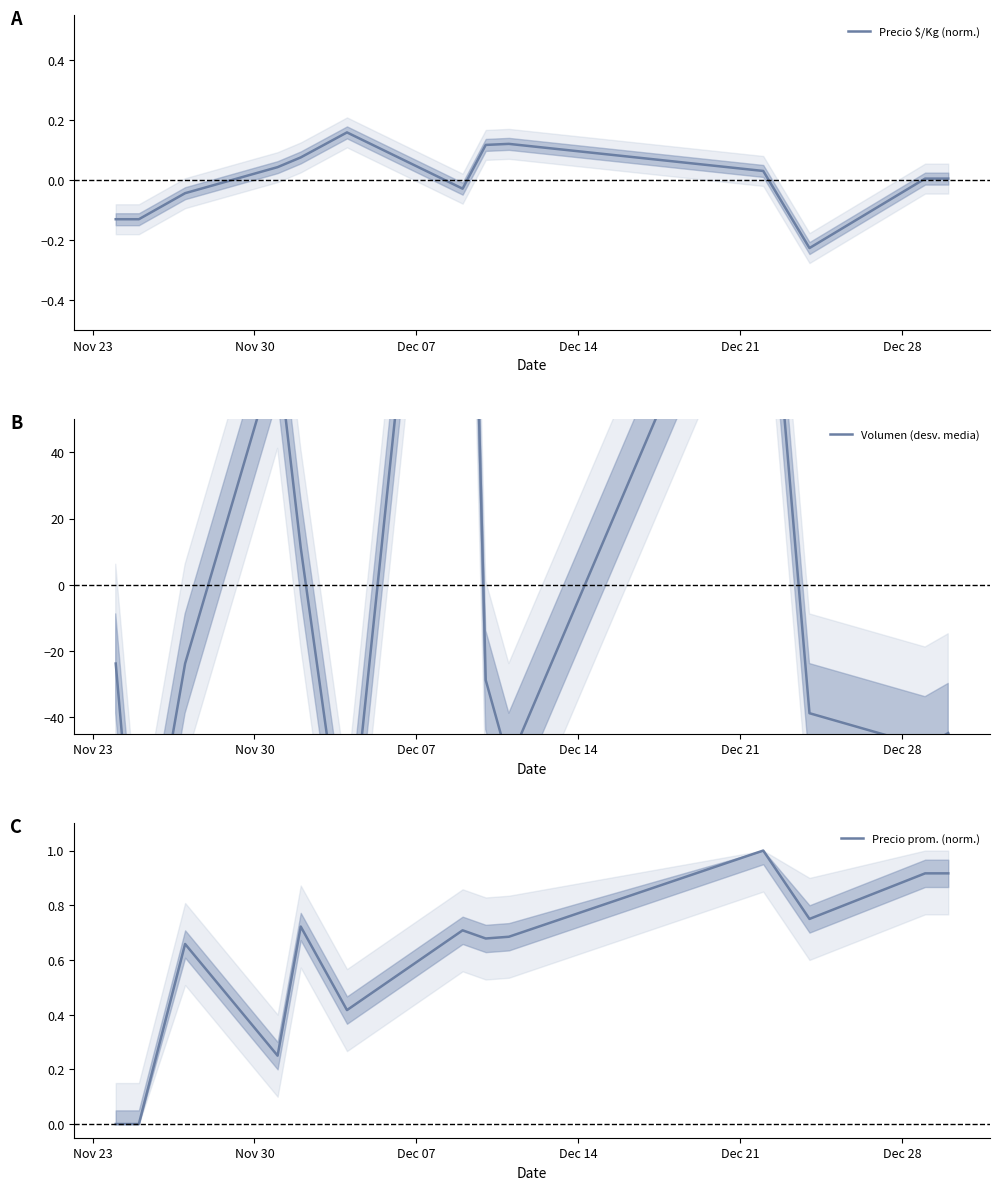

What is the difference between the maximum and minimum values in the Volumen (desv. media) series?

350.0